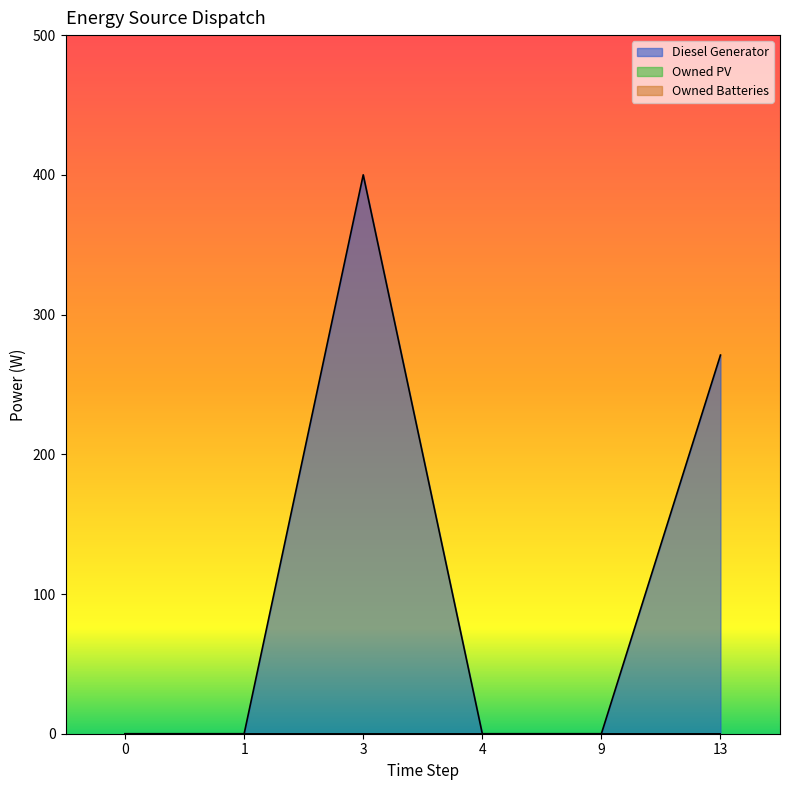

What are all the series names shown in the legend?

Diesel Generator, Owned PV, Owned Batteries